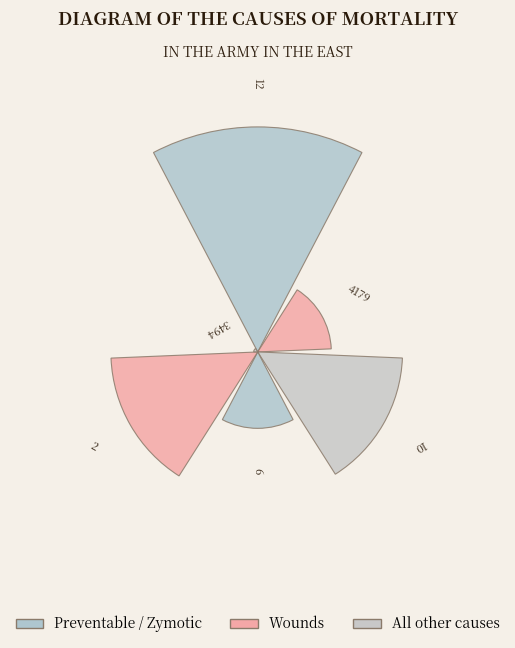

Combined, what portion of the pie is 2 and 10?

40.7%